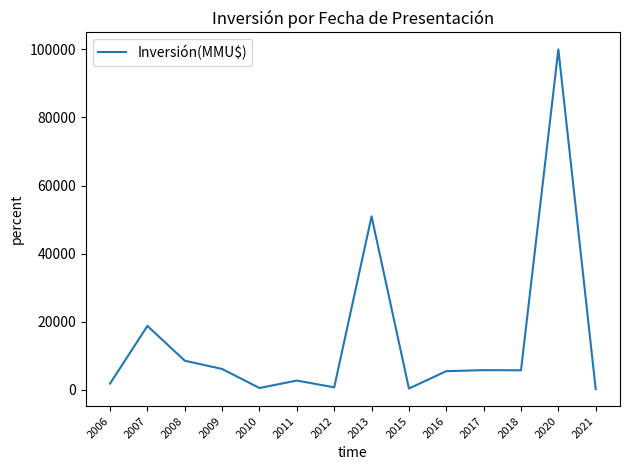

Which category has the highest value across all series?

2020